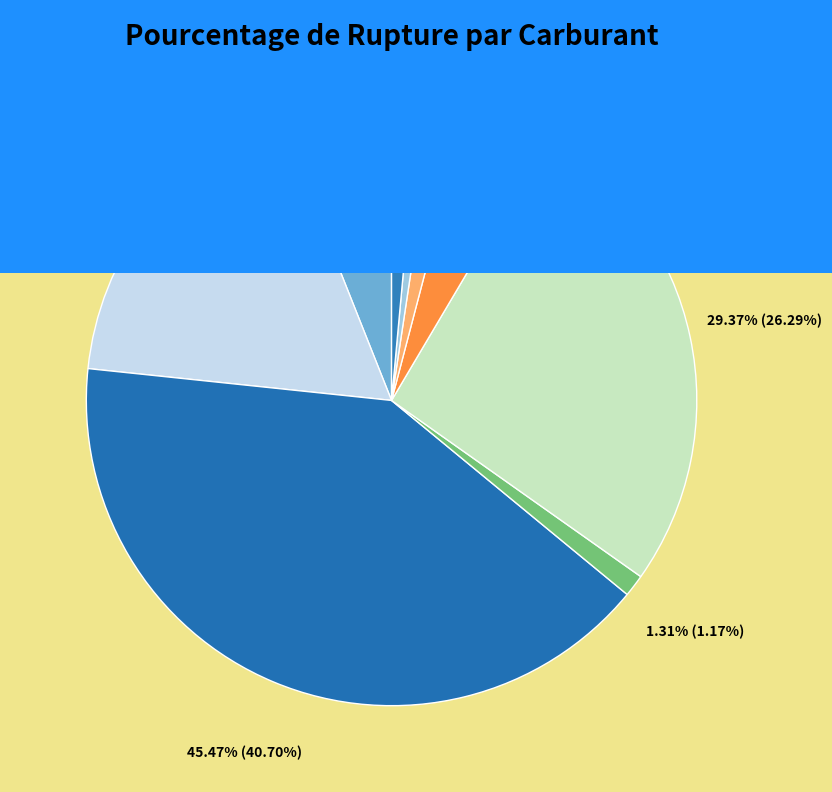

To the nearest percent, what is the combined percentage of essence and GPLc?

42%